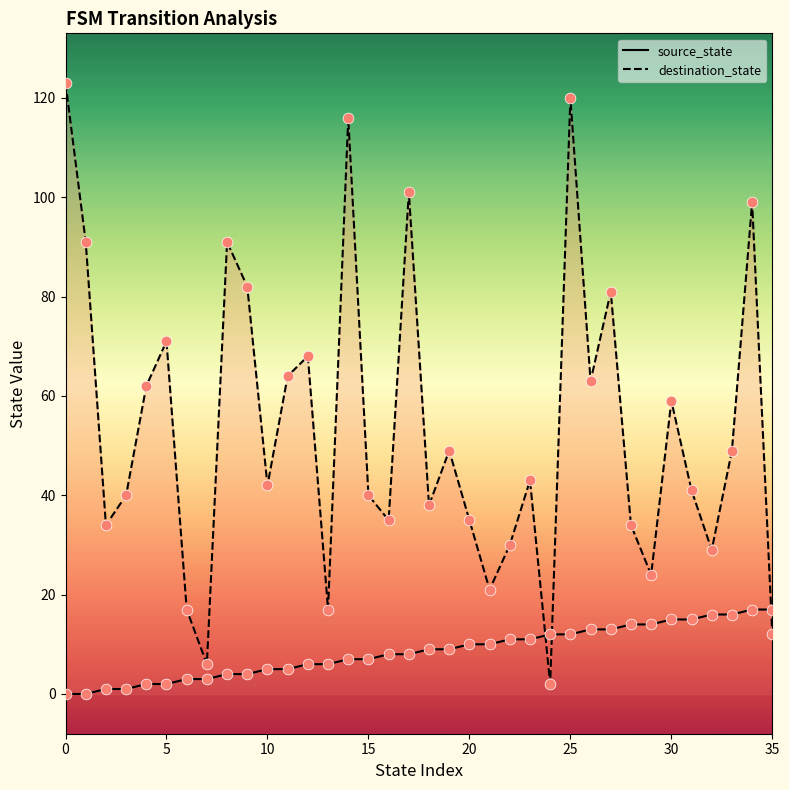

What are all the series names shown in the legend?

source_state, destination_state